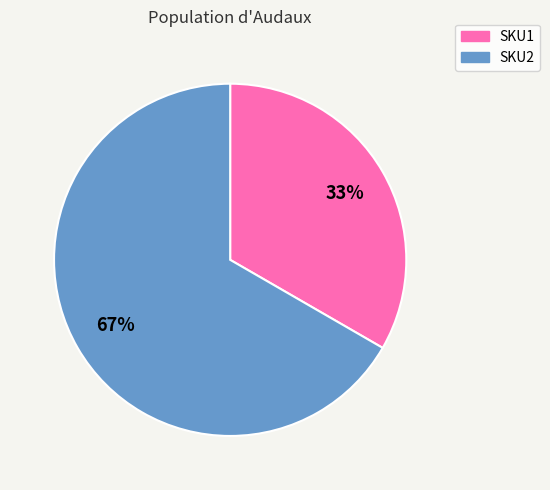

Does any single category account for the majority?

Yes